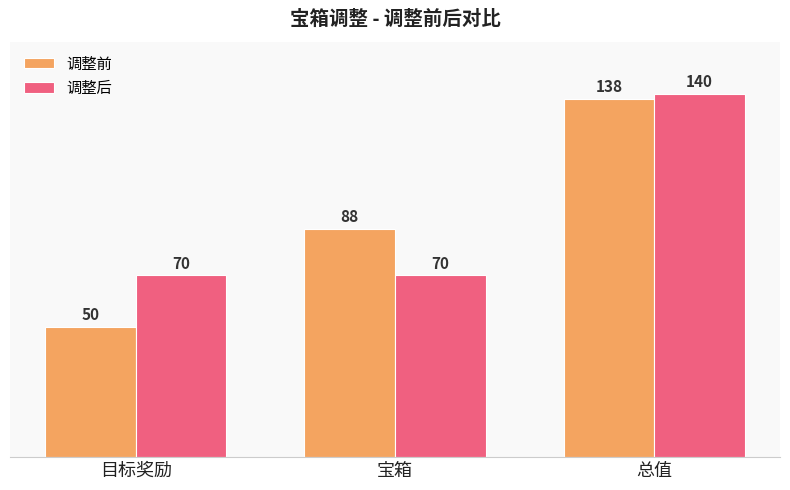

Which series has the largest range (max minus min)?

调整前